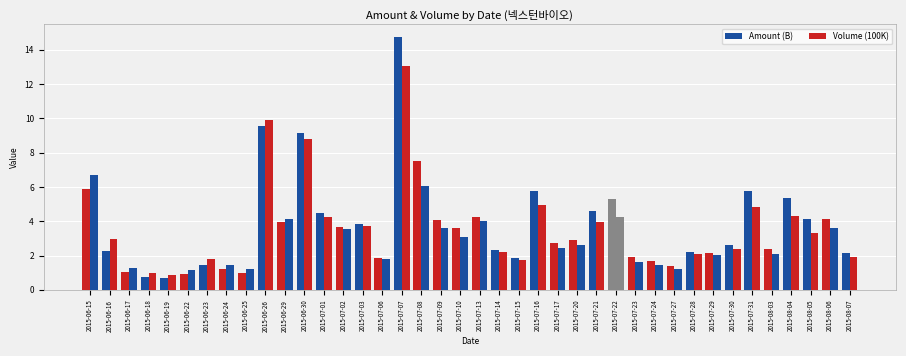

Rank the series by their average value, from highest to lowest.

Amount (B), Volume (100K)